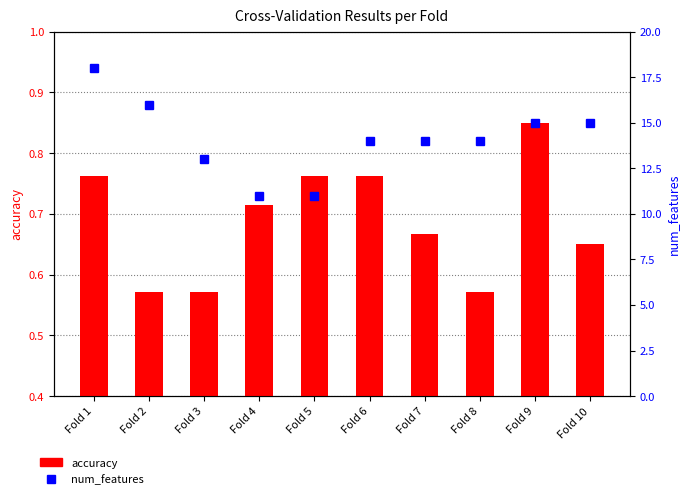

Reading right to left, what are all the values shown in this chart?

accuracy: 0.7	0.8	0.6	0.7	0.8	0.8	0.7	0.6	0.6	0.8
num_features: 15.0	15.0	14.0	14.0	14.0	11.0	11.0	13.0	16.0	18.0